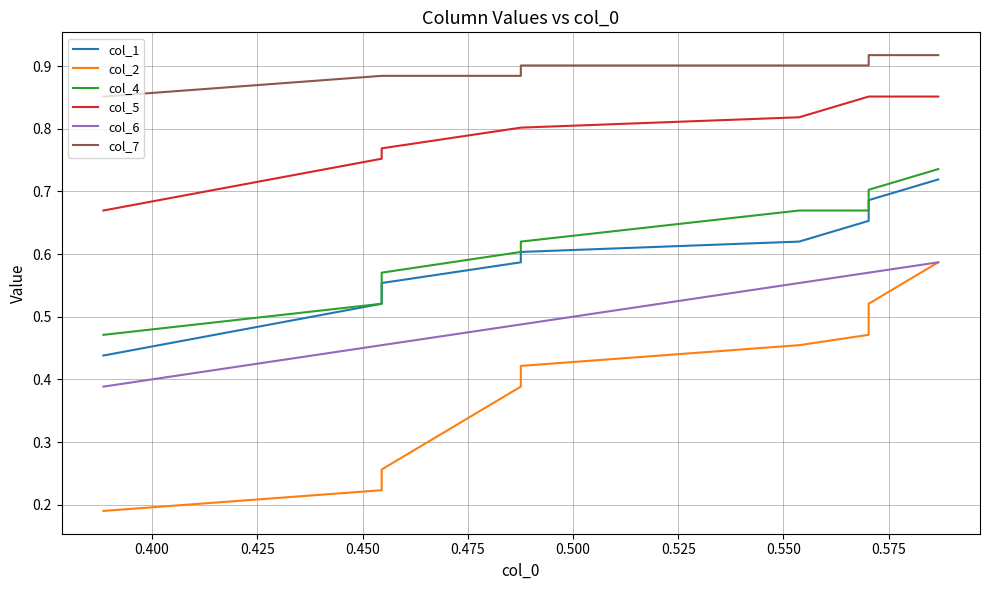

The value of col_1 at 0.400 is 0.5. True or false?

True